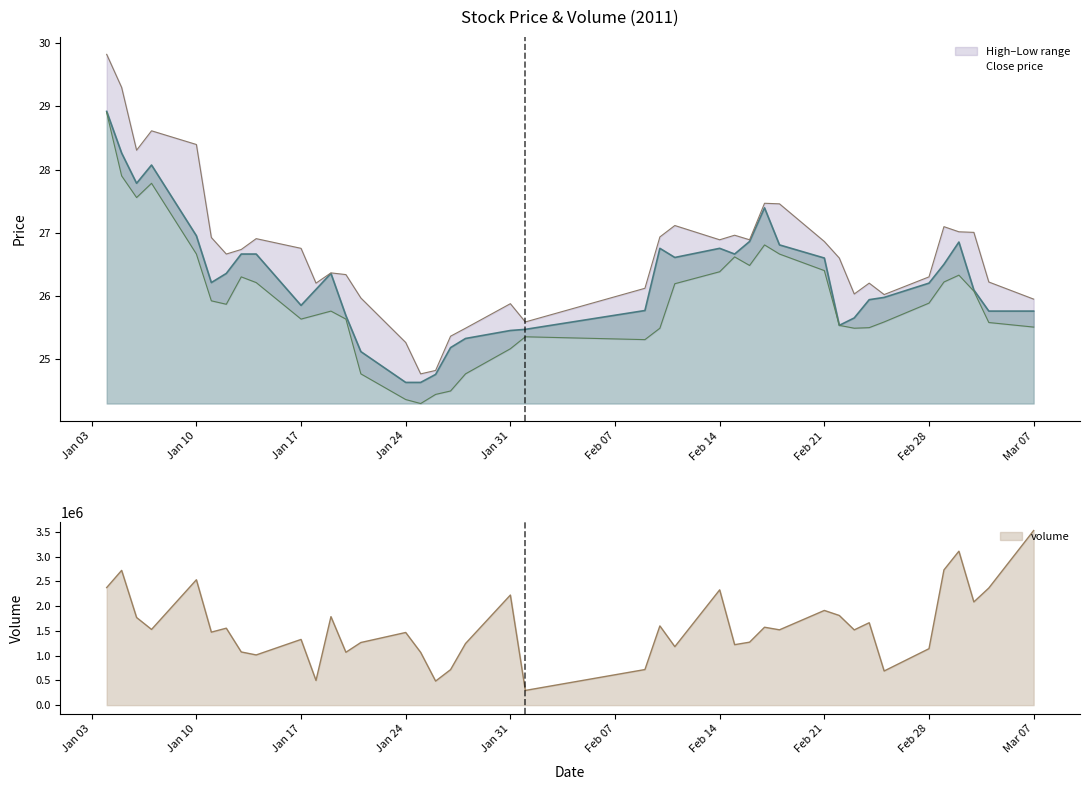

How many lines are shown in the chart?

4